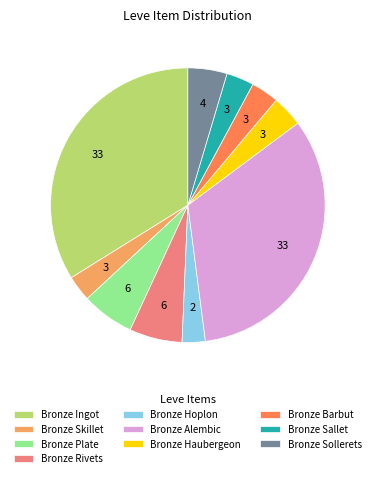

How many segments does this pie chart have?

10